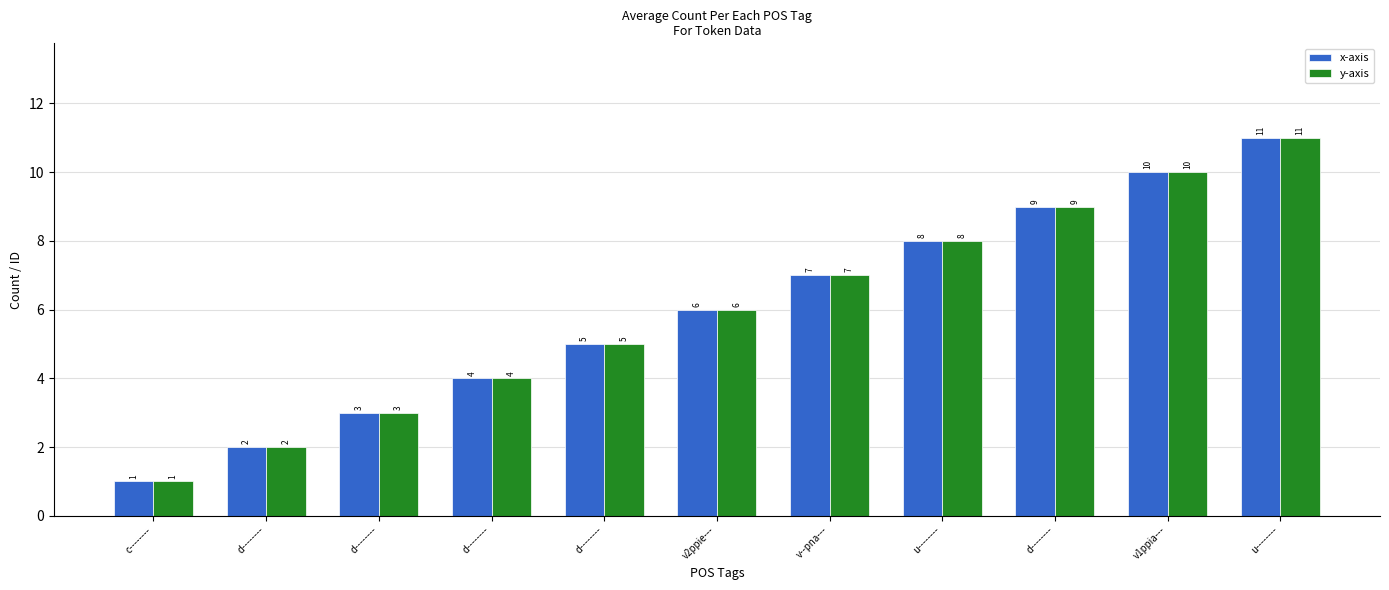

Count the y-axis values in the range 3 to 9.

7